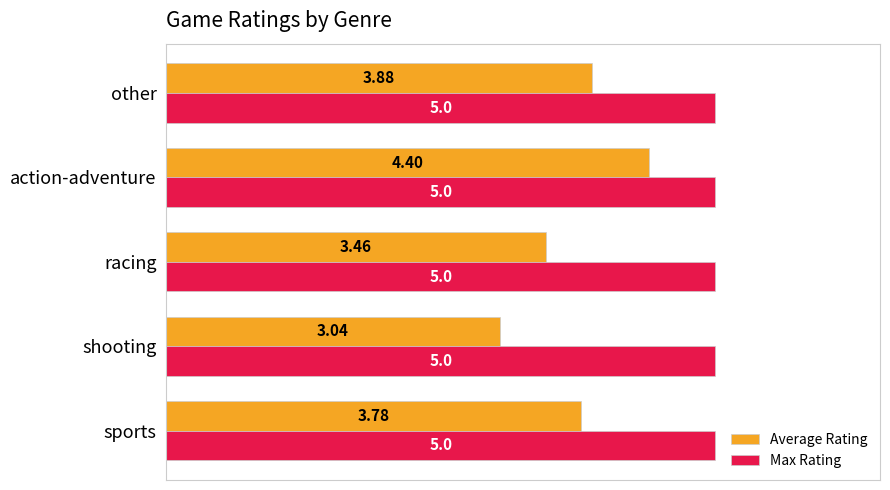

How many distinct data groups are displayed?

2